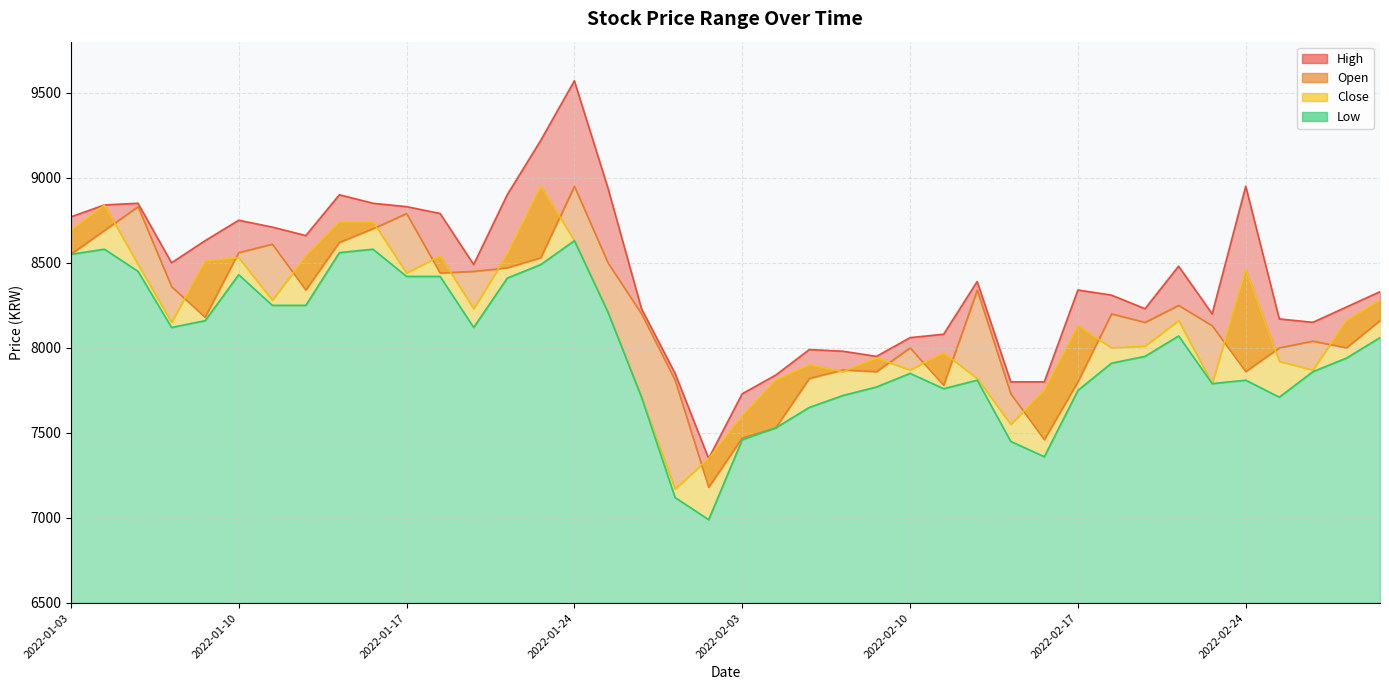

Which category has the highest value across all series?

2022-01-24